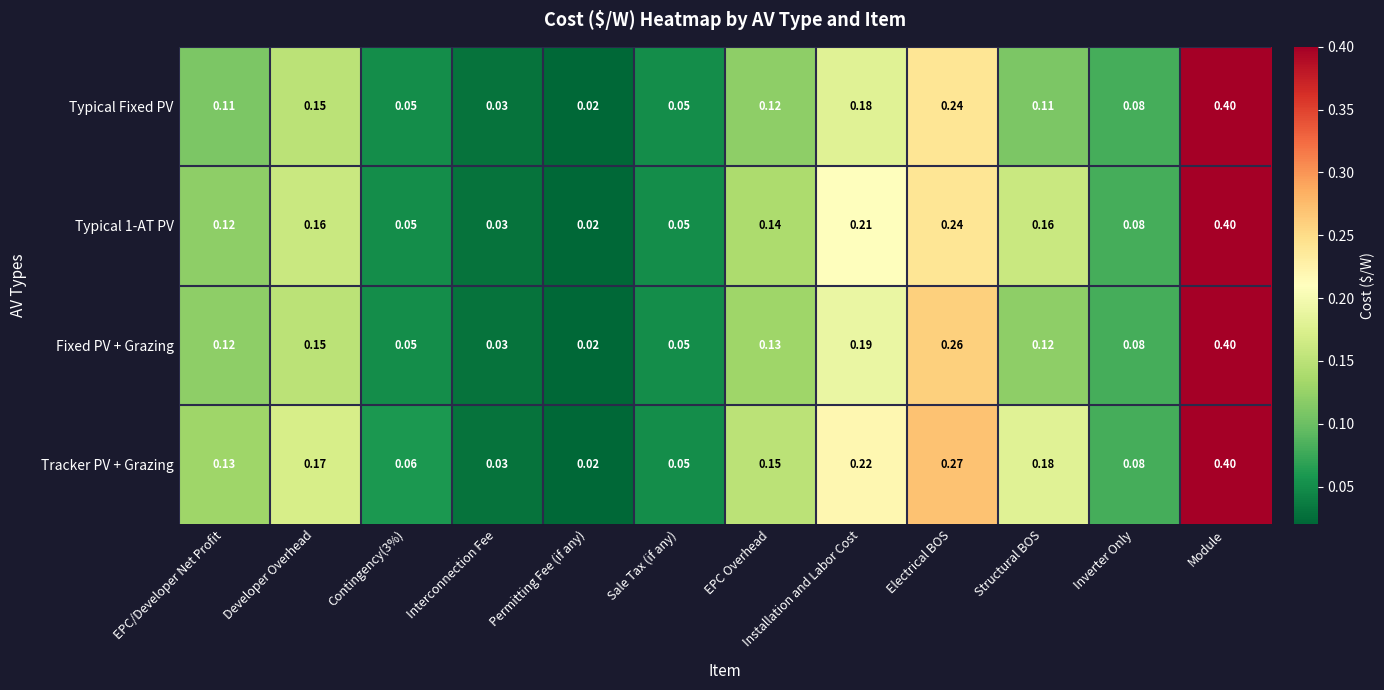

Which category has the highest value in the Typical 1-AT PV series?

Module